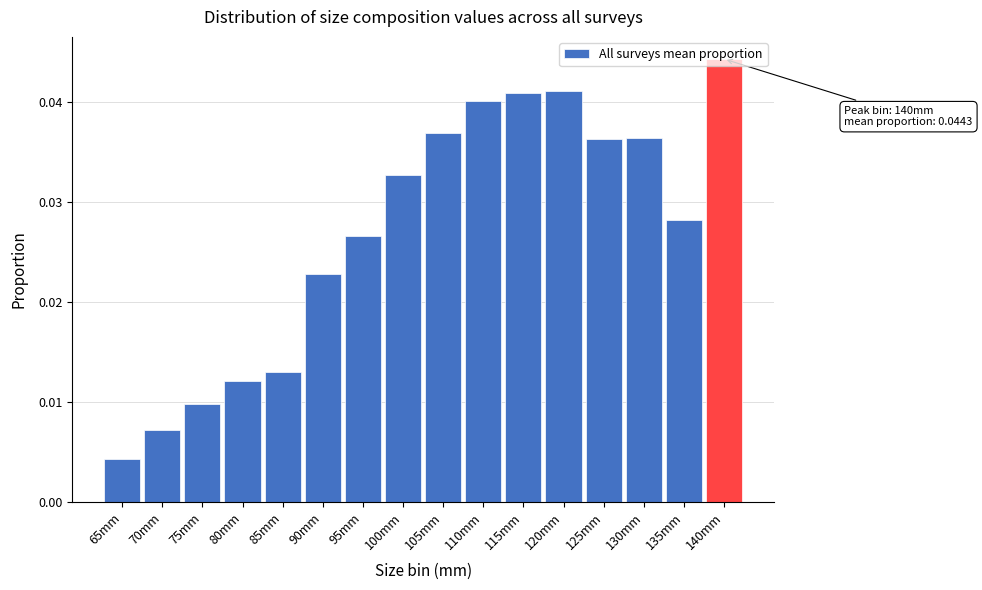

True or false: the data shows 0.1 at 140mm.

False